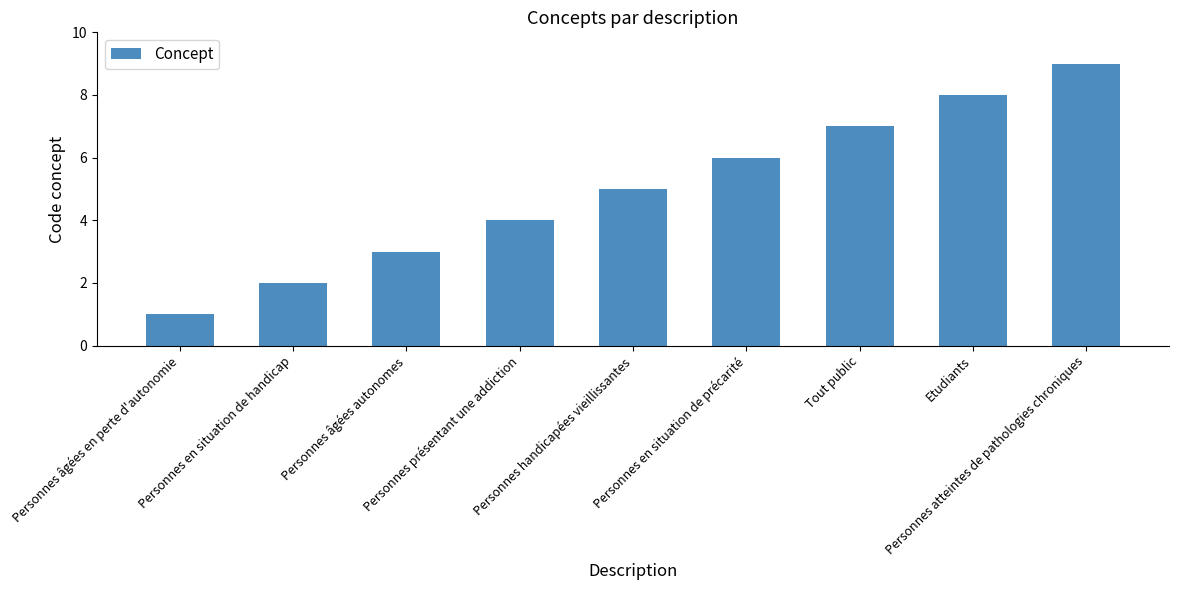

Which label corresponds to the largest value in the chart?

Personnes atteintes de pathologies chroniques